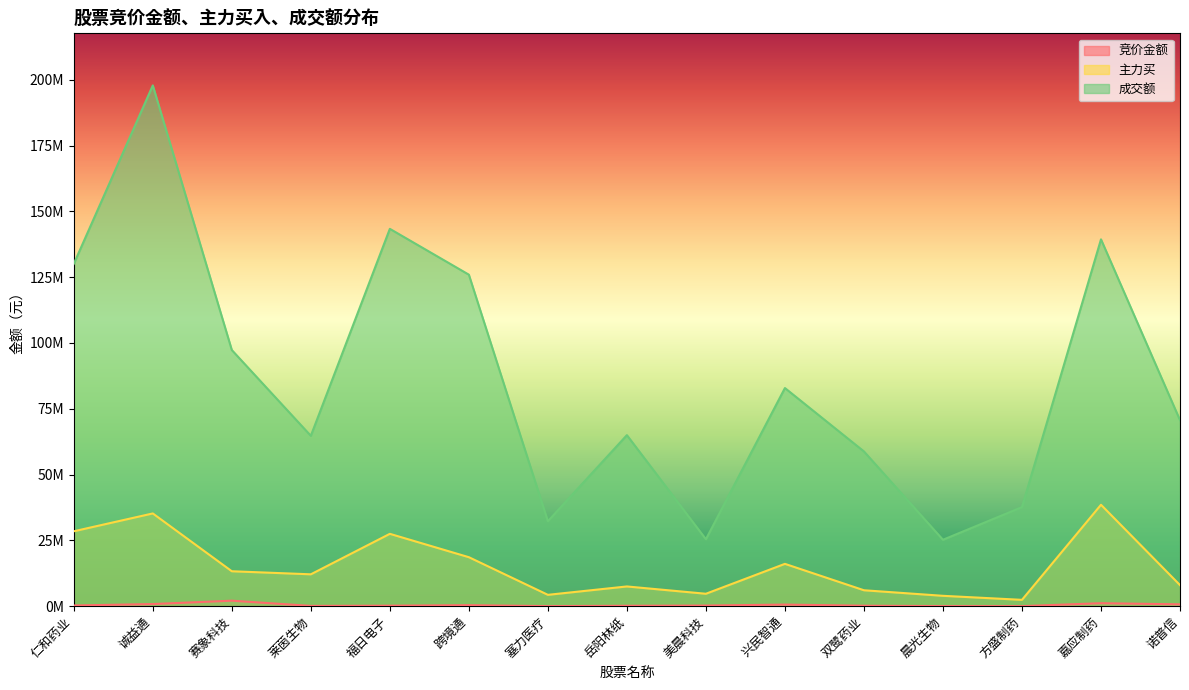

True or false: 主力买 has a value of 4293051 at 方盛制药.

False